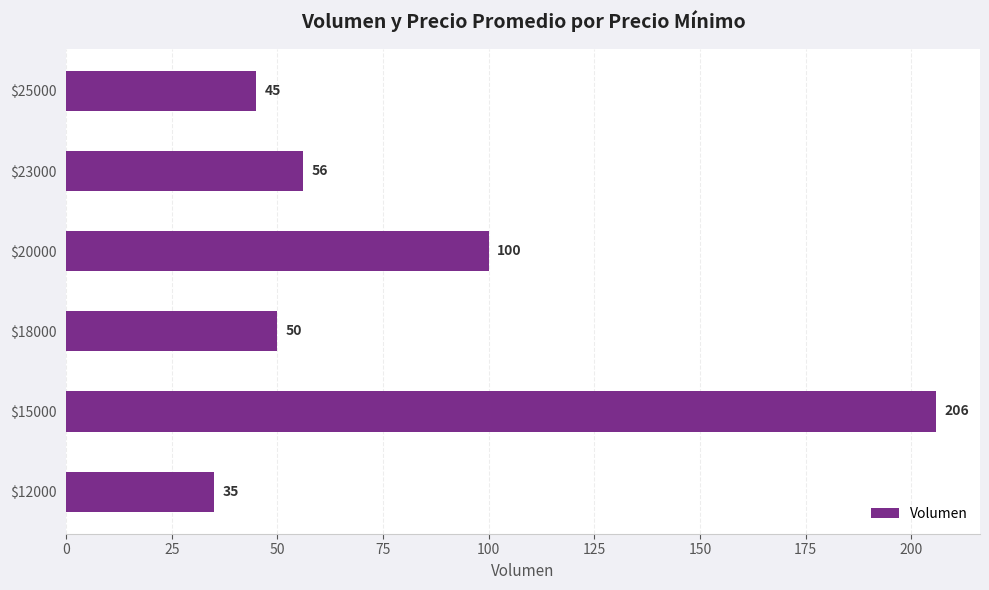

Rank the categories by value from lowest to highest.

$12000, $25000, $18000, $23000, $20000, $15000